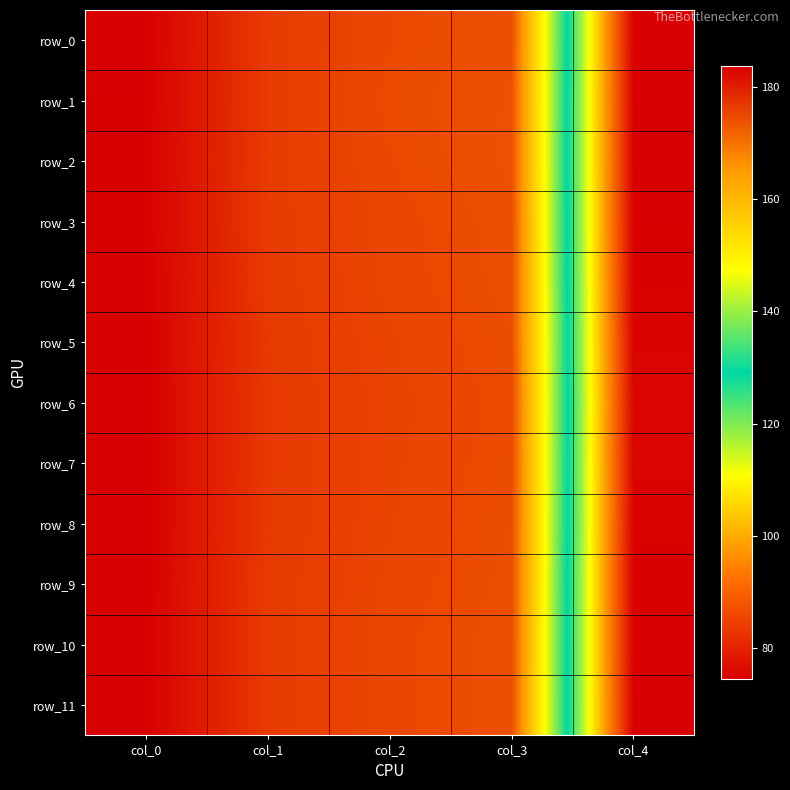

Which series has the largest total across all categories?

row_6